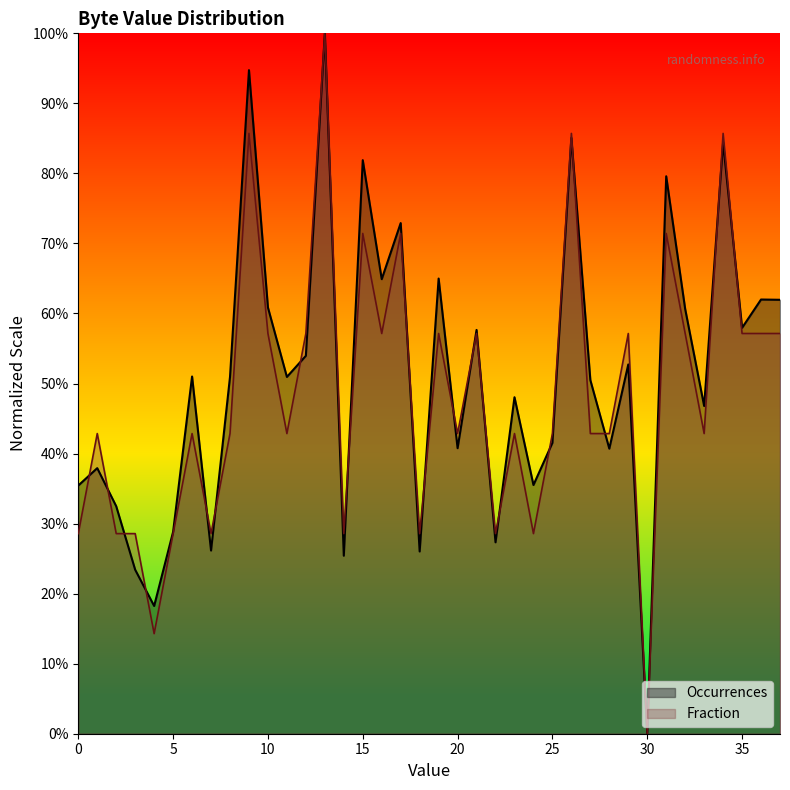

Is it true that Occurrences equals 51.0 at 6?

True